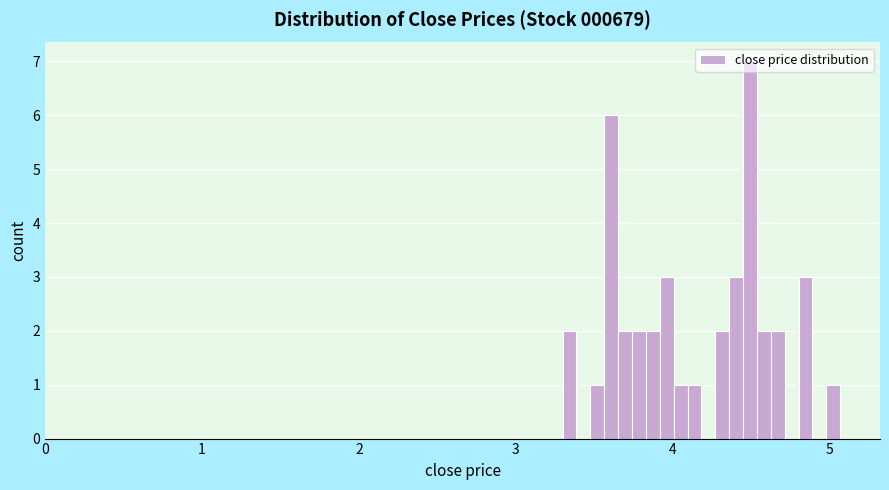

Around what value on the x-axis is the tallest bar? Give the approximate position of its centre, as read against the axis.

4.5